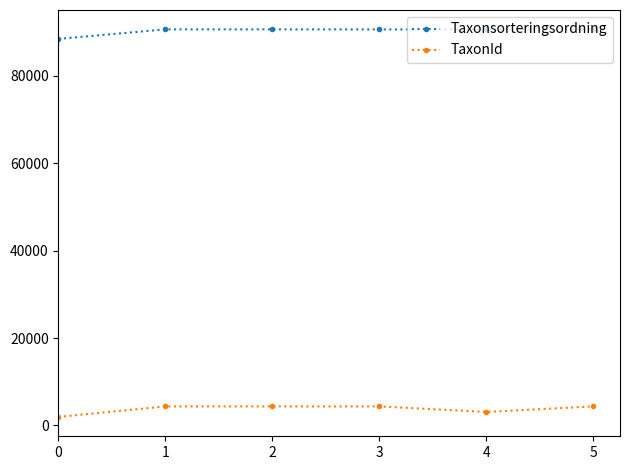

Rank the series by their average value, from highest to lowest.

Taxonsorteringsordning, TaxonId